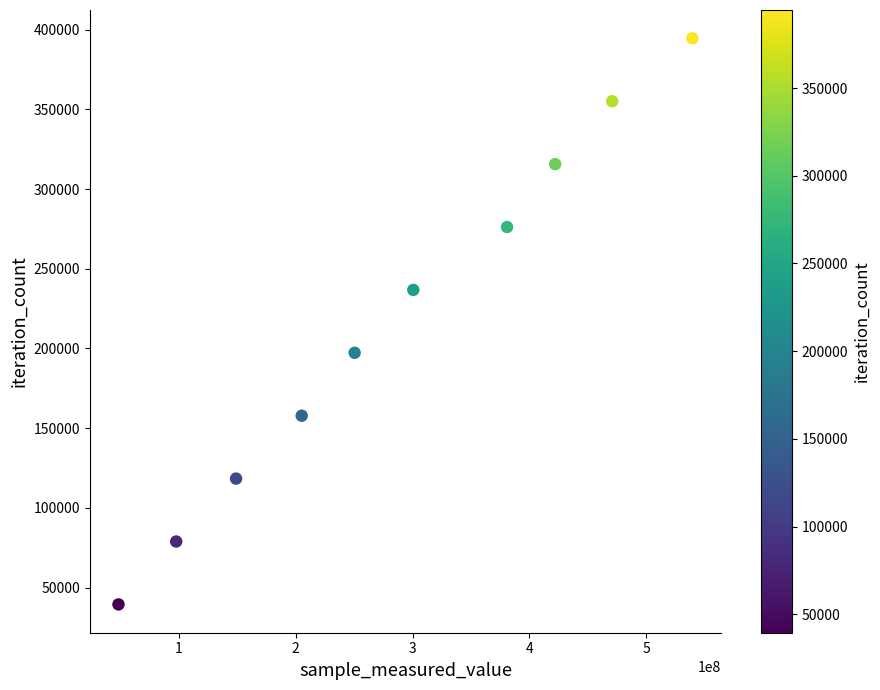

What is the range of Y values (max minus min)?

355095